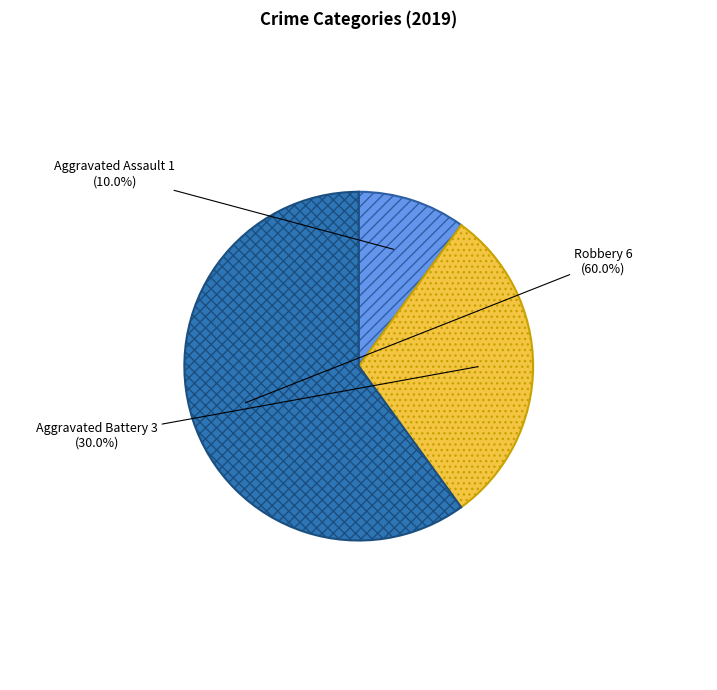

Which slice is the smallest?

Aggravated Assault